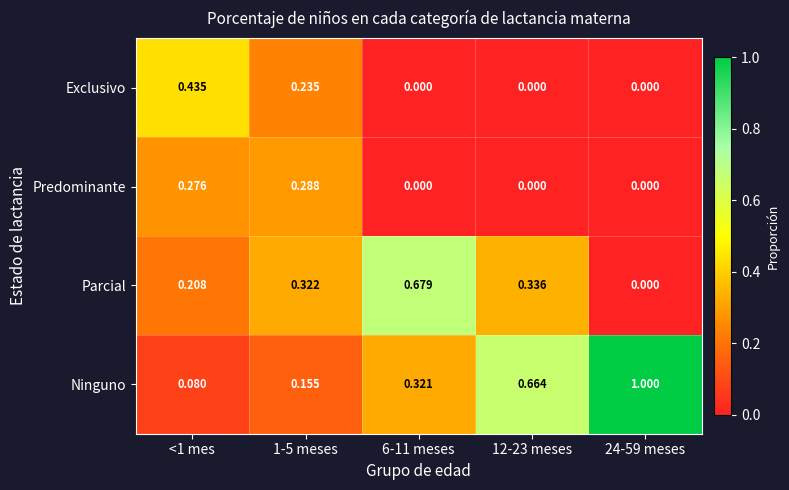

Between <1 mes and 12-23 meses, which series saw the biggest shift?

Ninguno